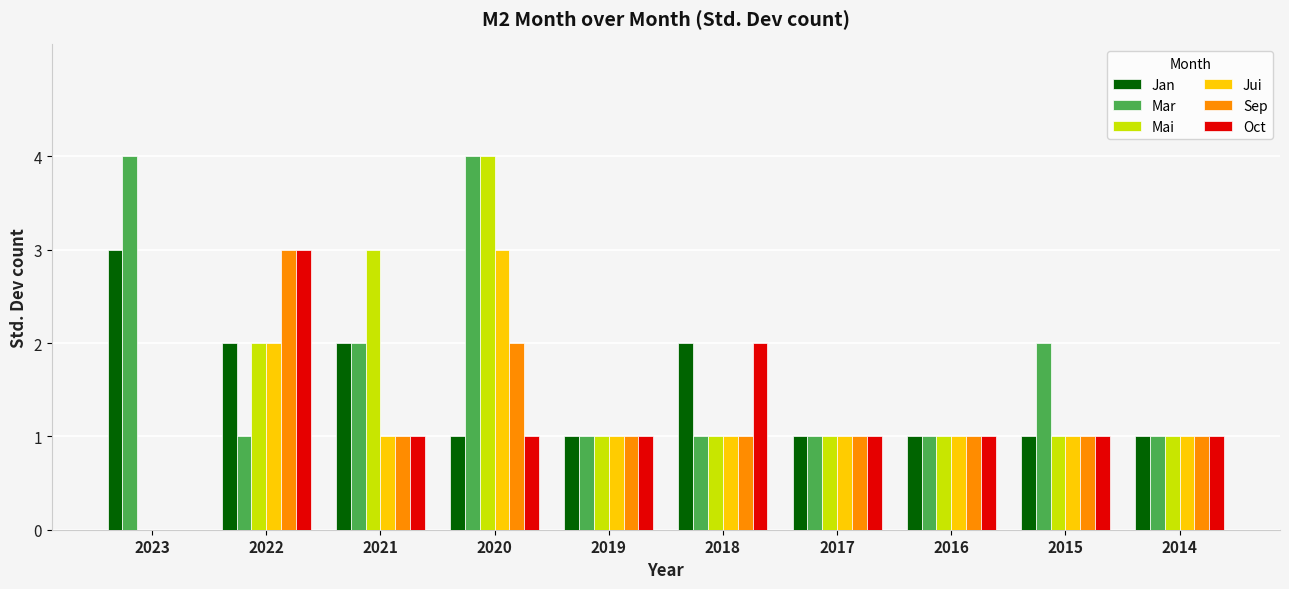

Reading left to right, what are all the values shown in this chart?

Jan: 3	2	2	1	1	2	1	1	1	1
Mar: 4	1	2	4	1	1	1	1	2	1
Mai: 0	2	3	4	1	1	1	1	1	1
Jui: 0	2	1	3	1	1	1	1	1	1
Sep: 0	3	1	2	1	1	1	1	1	1
Oct: 0	3	1	1	1	2	1	1	1	1